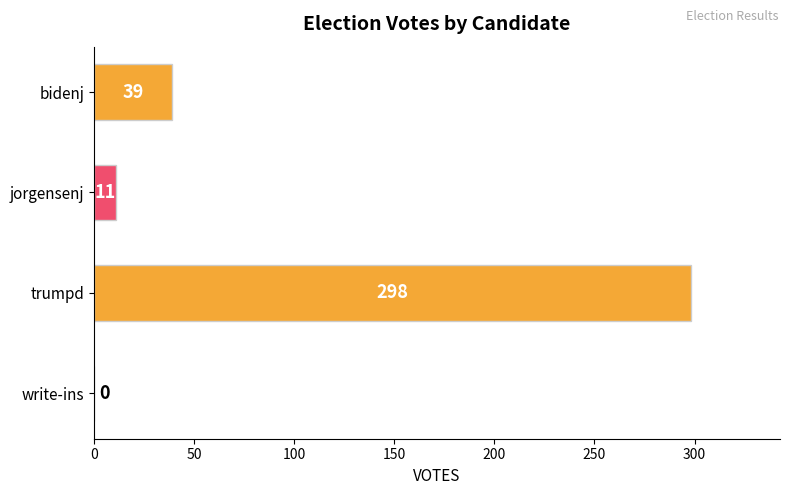

What is the change in value from bidenj to trumpd?

+259